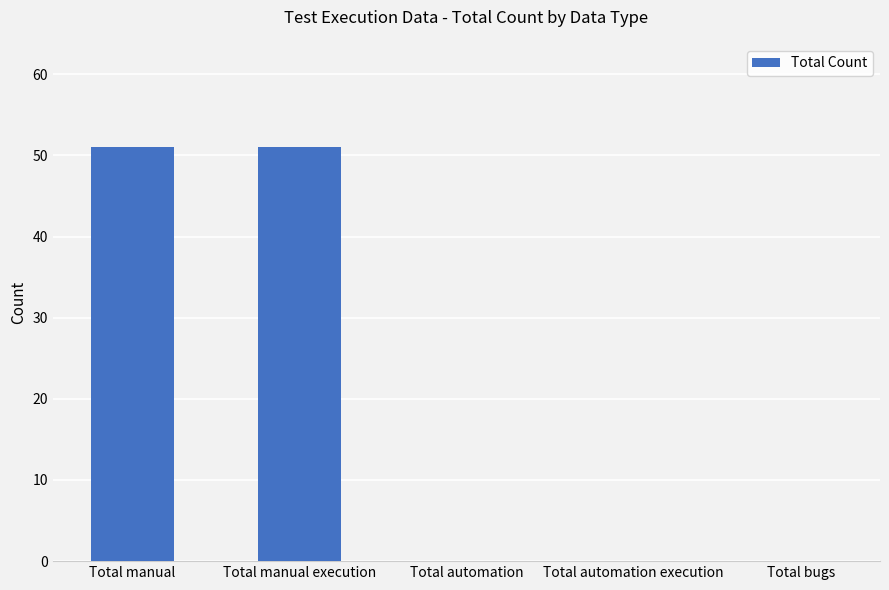

What is the sum of all values?

102